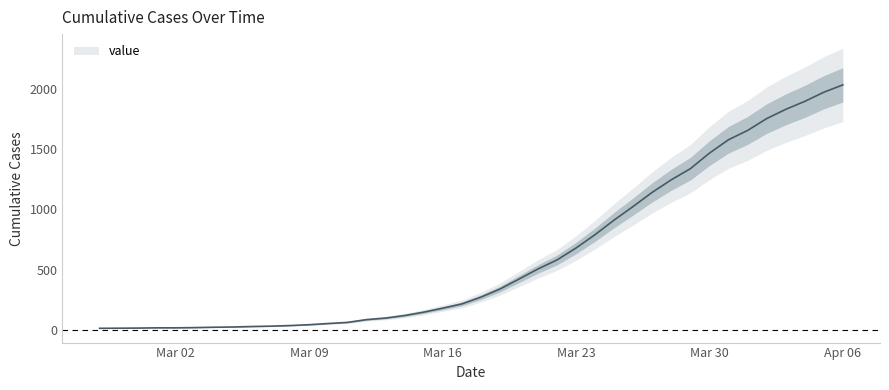

Rank the categories by value from lowest to highest.

2020-02-27, 2020-02-28, 2020-02-29, 2020-03-01, 2020-03-02, 2020-03-03, 2020-03-04, 2020-03-05, 2020-03-06, 2020-03-07, 2020-03-08, 2020-03-09, 2020-03-10, 2020-03-11, 2020-03-12, 2020-03-13, 2020-03-14, 2020-03-15, 2020-03-16, 2020-03-17, 2020-03-18, 2020-03-19, 2020-03-20, 2020-03-21, 2020-03-22, 2020-03-23, 2020-03-24, 2020-03-25, 2020-03-26, 2020-03-27, 2020-03-28, 2020-03-29, 2020-03-30, 2020-03-31, 2020-04-01, 2020-04-02, 2020-04-03, 2020-04-04, 2020-04-05, 2020-04-06